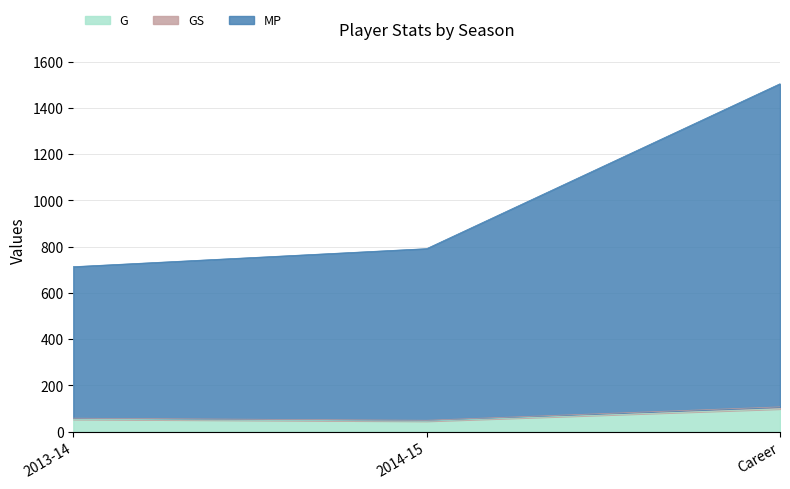

What are all the series names shown in the legend?

G, GS, MP